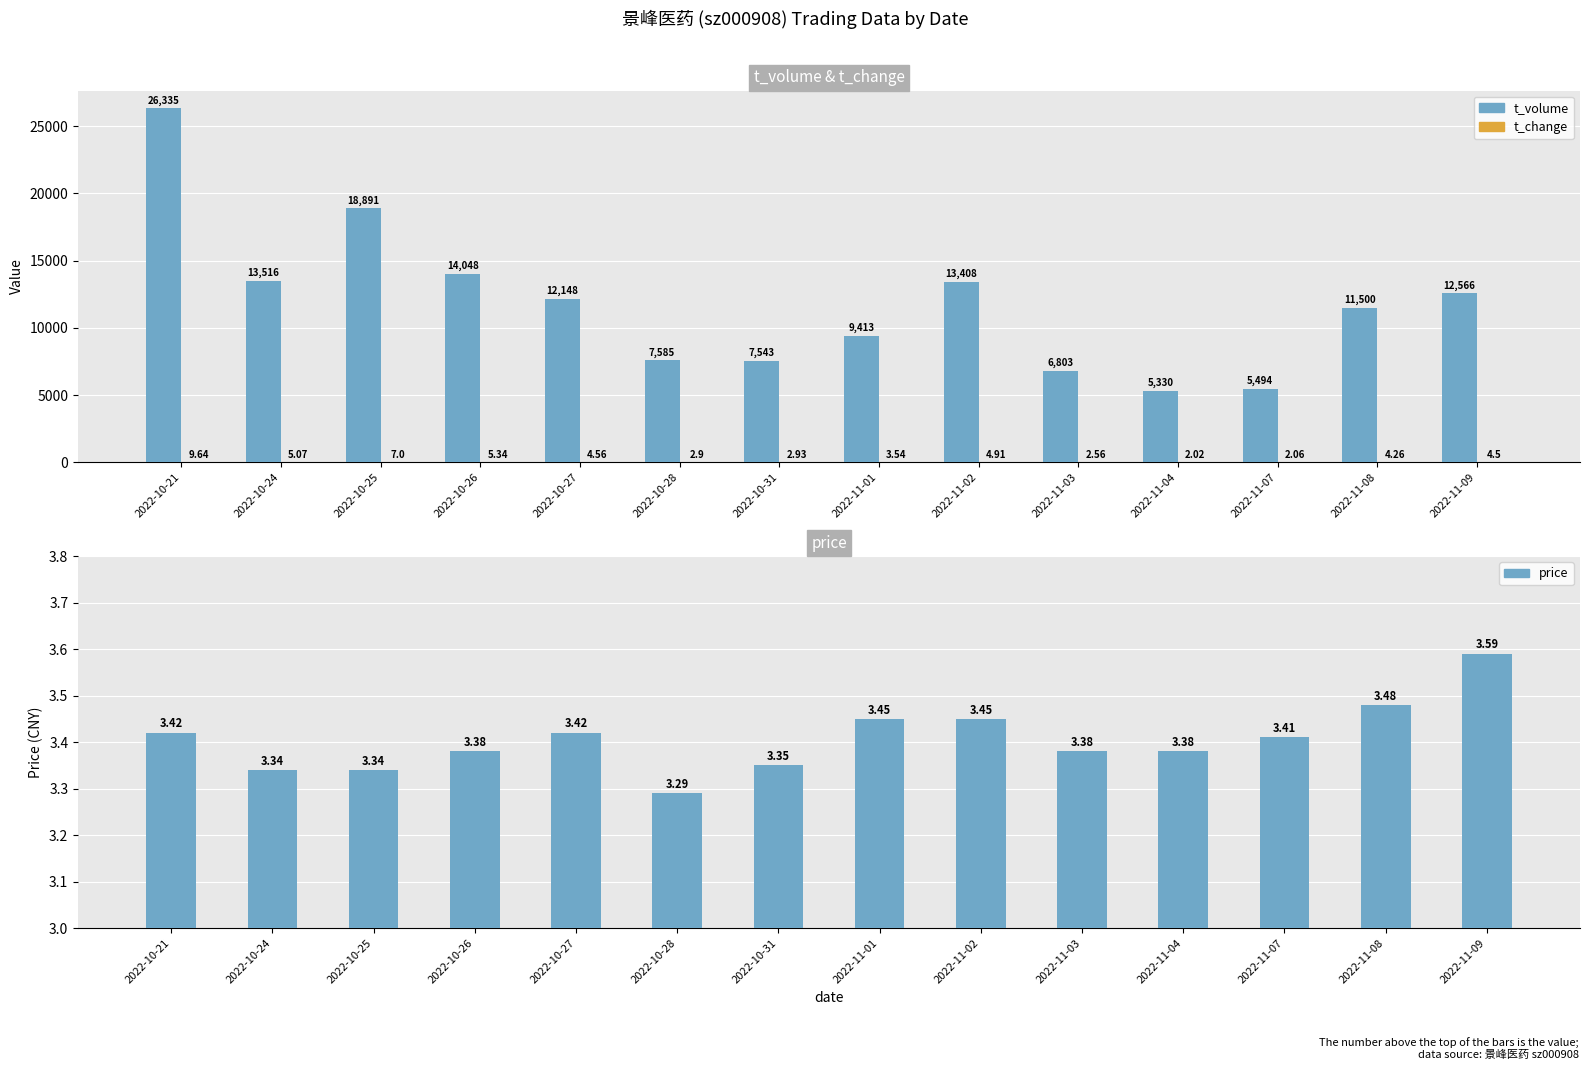

What position from the left is 2022-11-04?

11